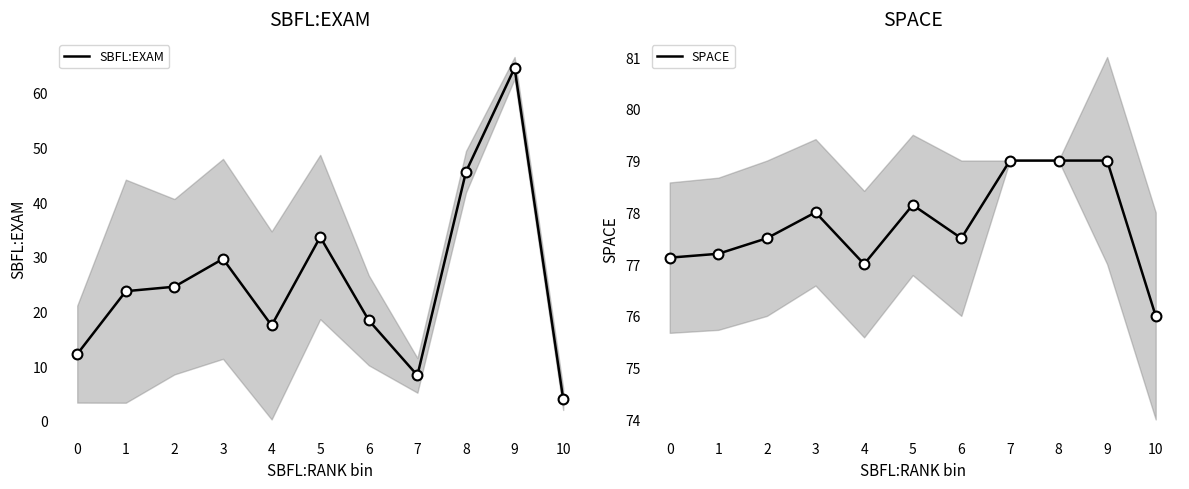

At which category is the sum across all series the highest?

9